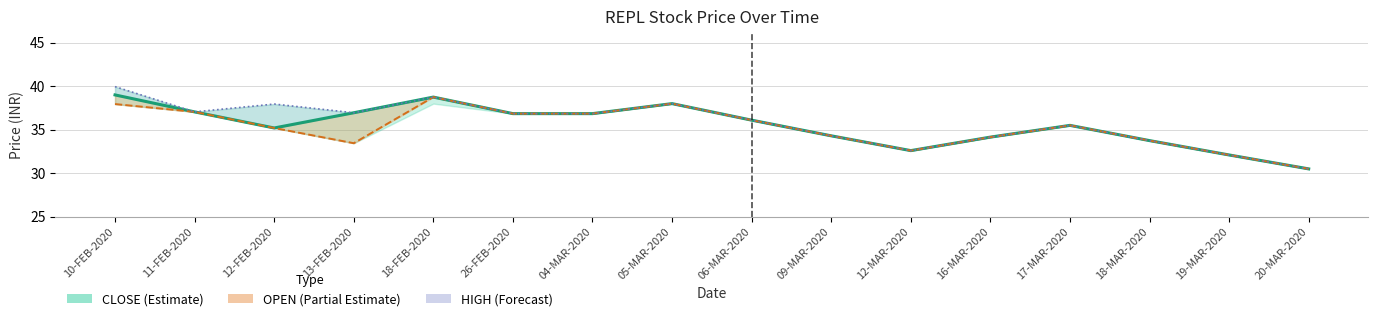

Count the number of data series in this chart.

3